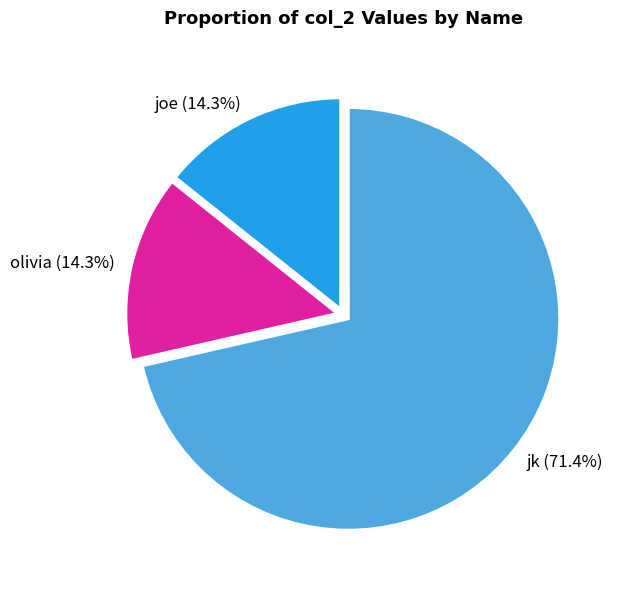

Between joe (14.3%) and jk (71.4%), which is larger?

jk (71.4%)